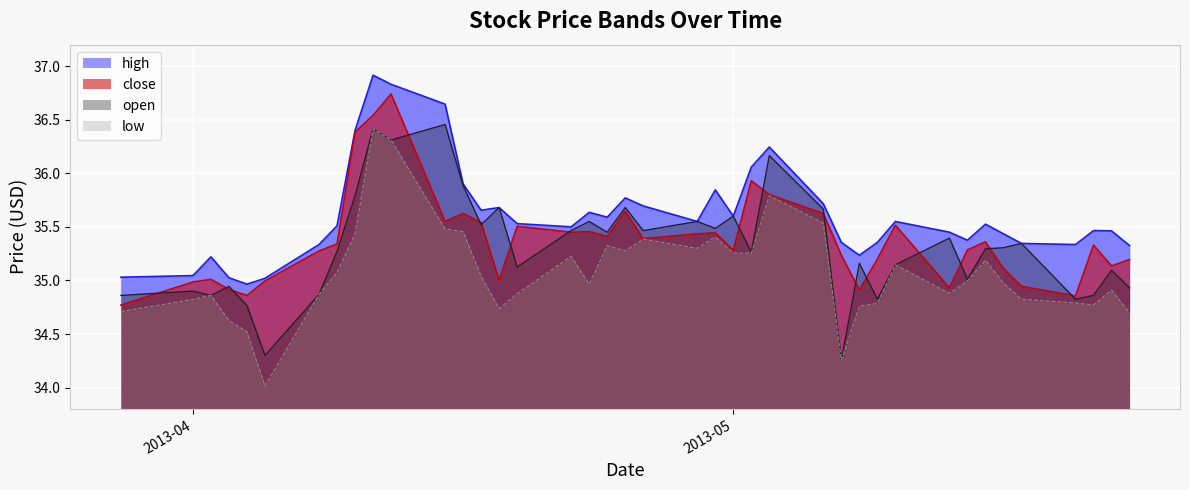

True or false: high and low cross at least once.

False